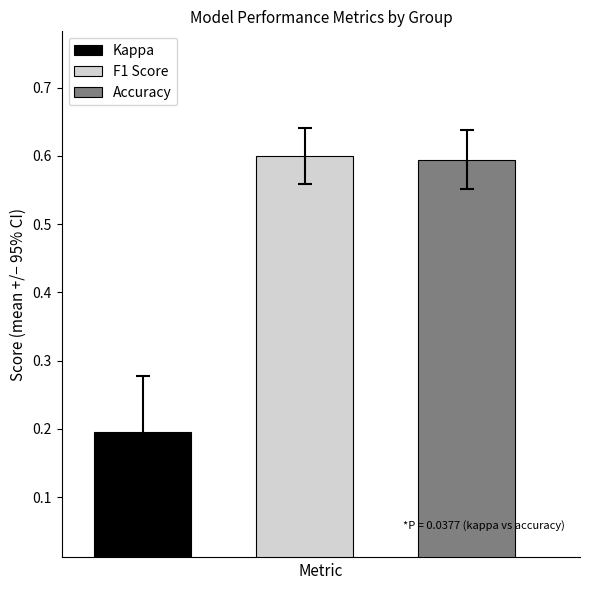

What is the maximum value for Accuracy?

0.6